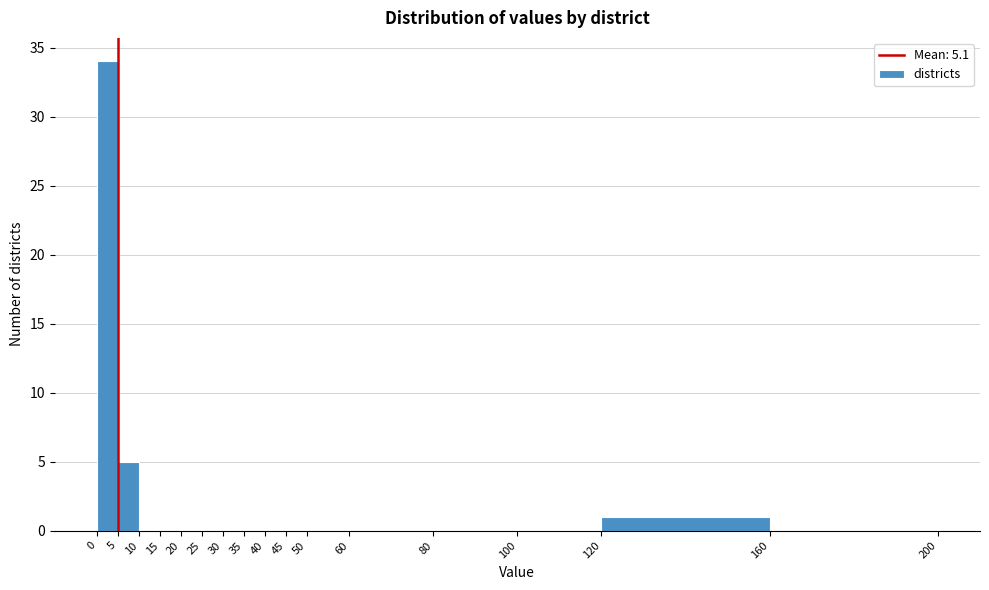

Reading left to right, transcribe this chart: for each bar, give the range it covers on the x-axis and its height. The values are not printed on the chart, so give them approximately, as read against the axis.

0 to 5: 34
5 to 10: 5
10 to 15: 0
15 to 20: 0
20 to 25: 0
25 to 30: 0
30 to 35: 0
35 to 40: 0
40 to 45: 0
45 to 50: 0
50 to 60: 0
60 to 80: 0
80 to 100: 0
100 to 120: 0
120 to 160: 1
160 to 200: 0